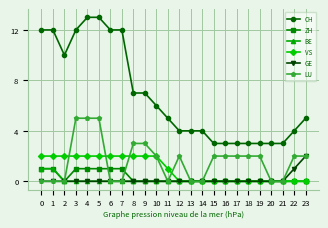

True or false: CH and ZH intersect in this chart.

False